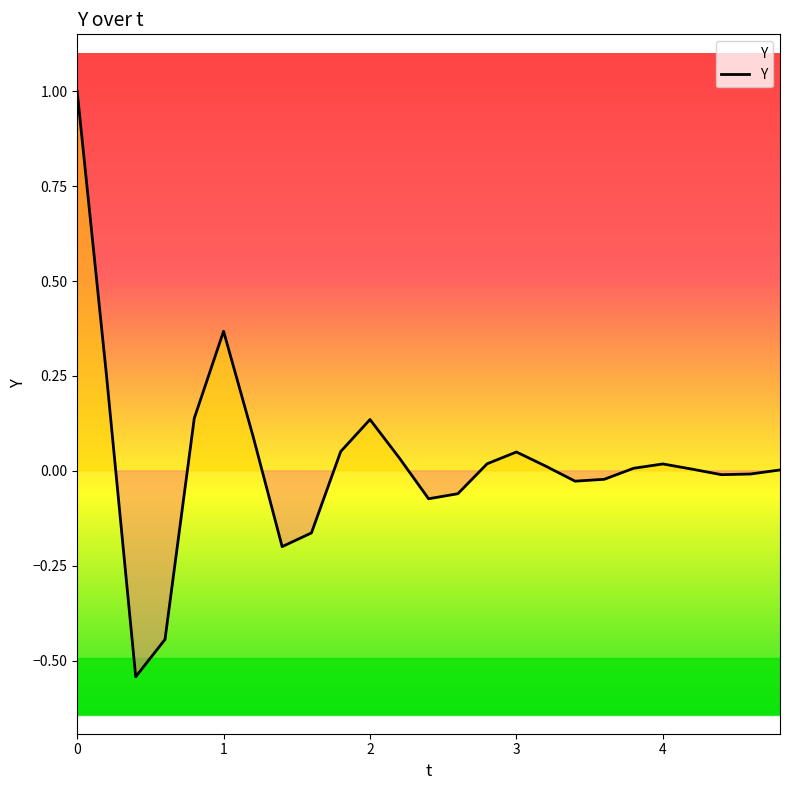

What is the difference between the maximum and minimum values?

1.5